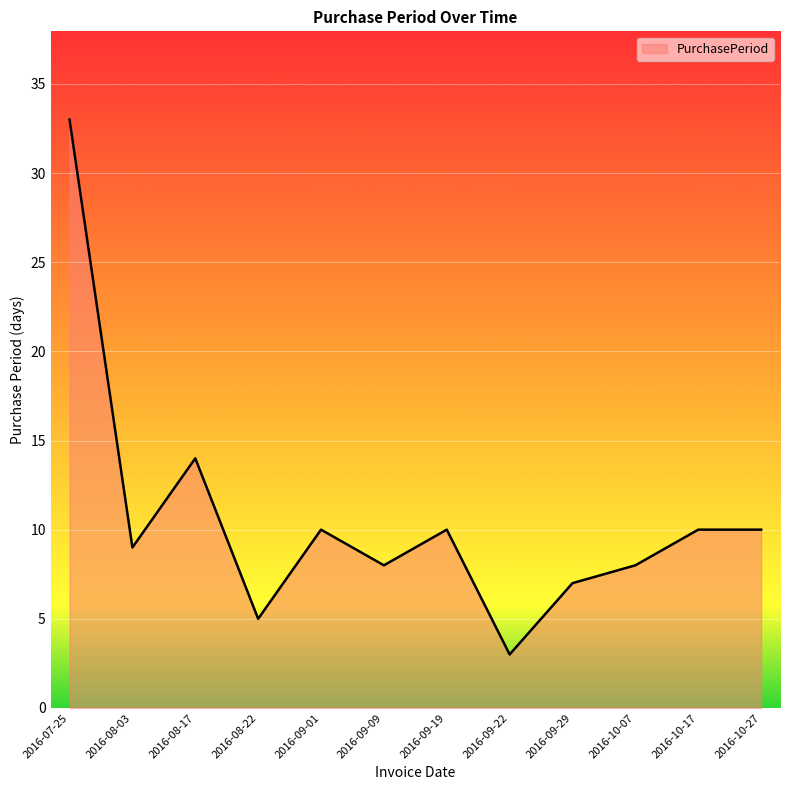

What is the difference between the maximum and minimum values?

30